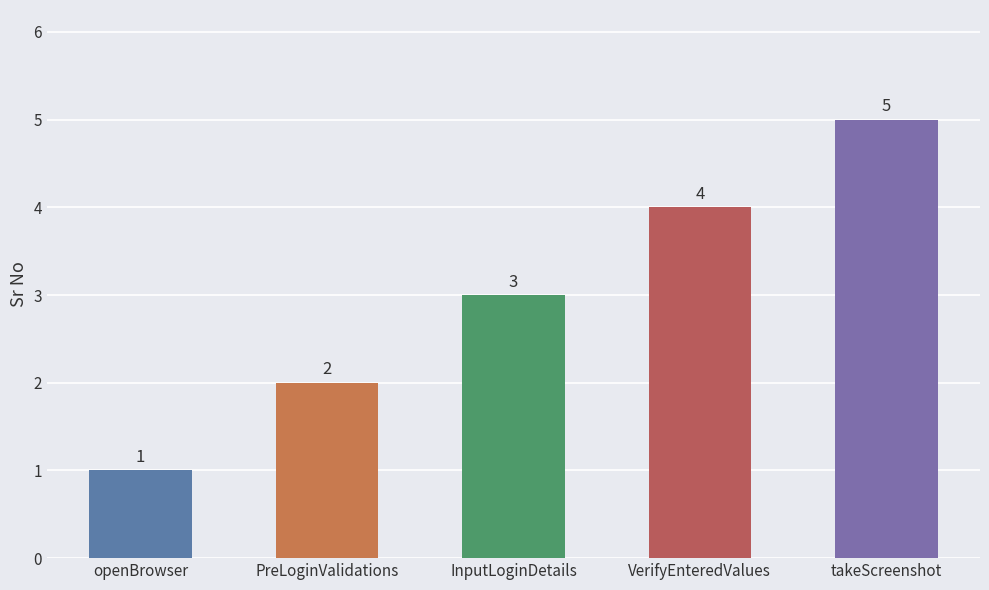

How many distinct data groups are displayed?

1